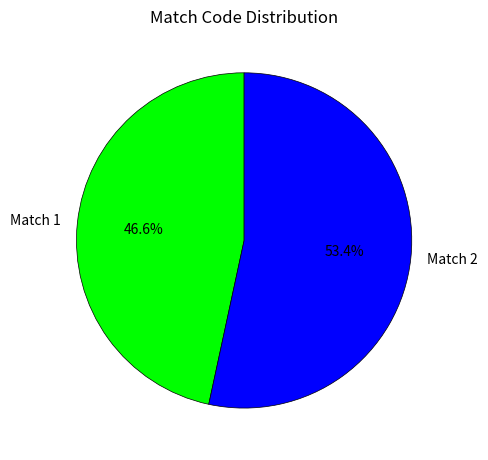

What percentage is the Match 1 slice, to the nearest percent?

47%